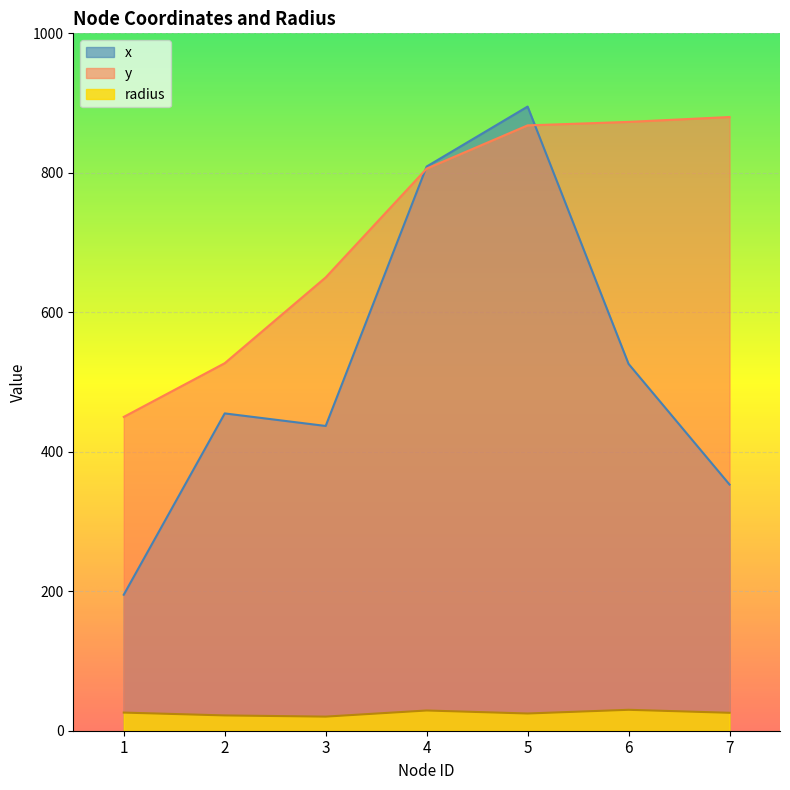

What is the minimum value shown in the chart?

20.2